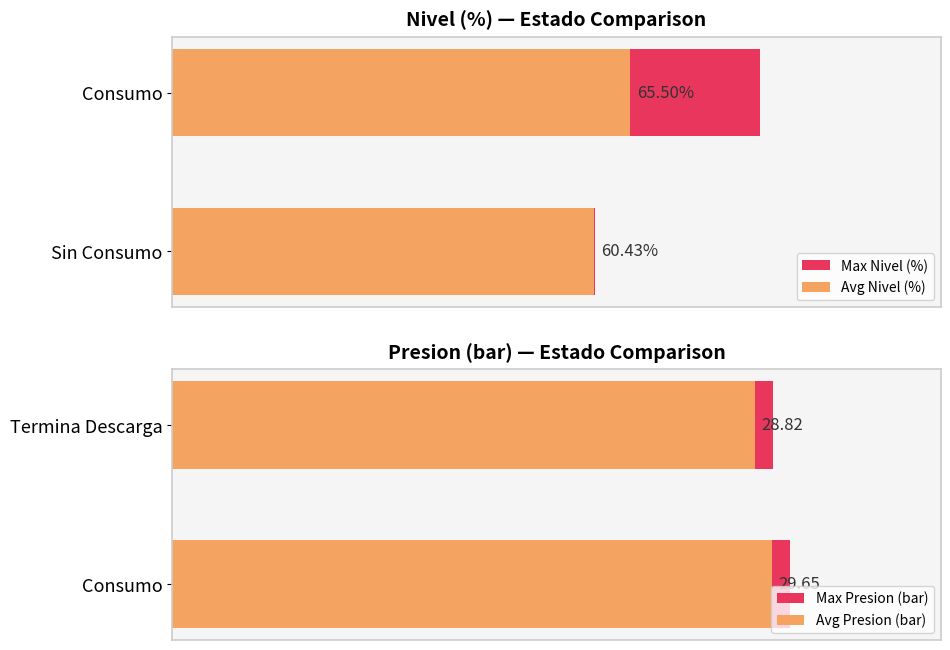

Is the value of Avg Nivel (%) at Consumo greater than the value of Avg Presion (bar) at Termina Descarga?

Yes